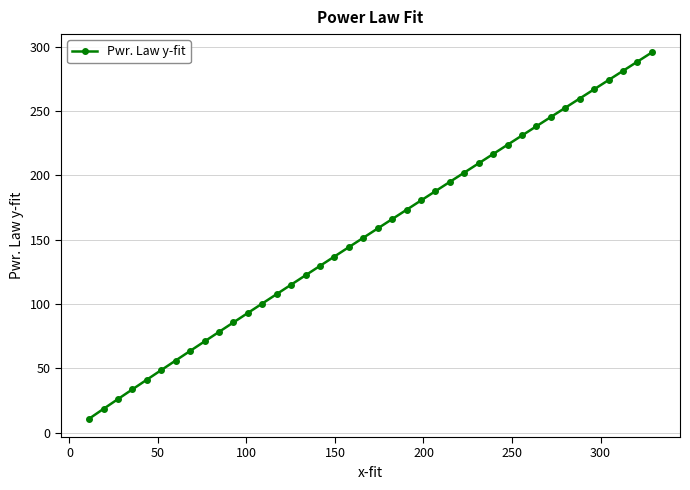

True or false: the data has more than 1 interior local peaks.

False